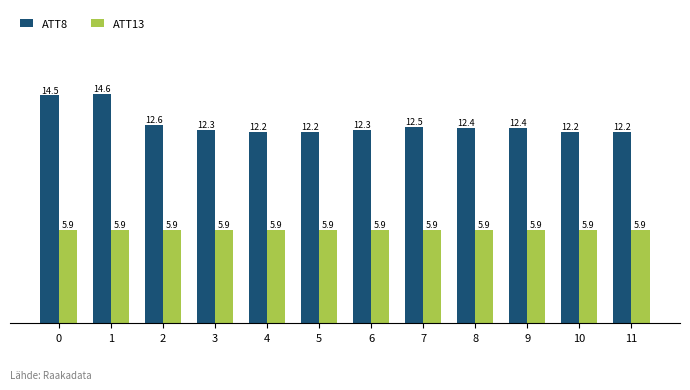

Rank the series at 2 from highest to lowest value.

ATT8, ATT13